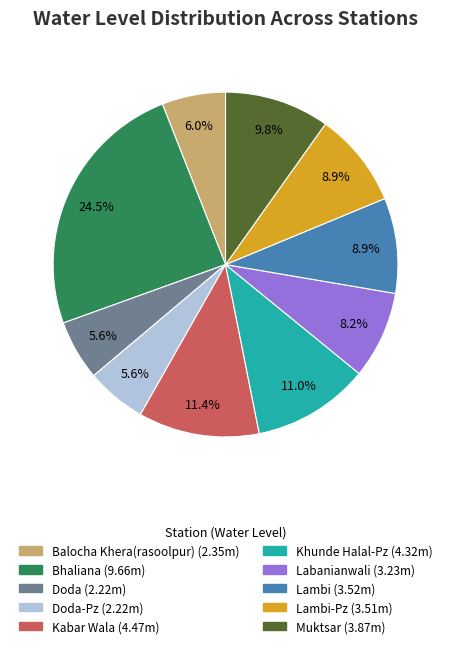

Is there a majority slice in this chart?

No